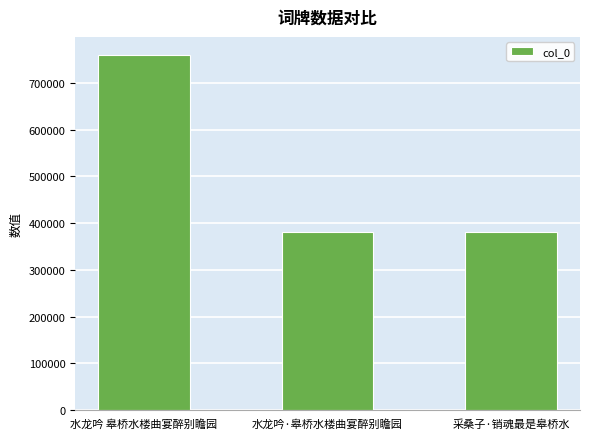

Does the chart contain any negative values?

No